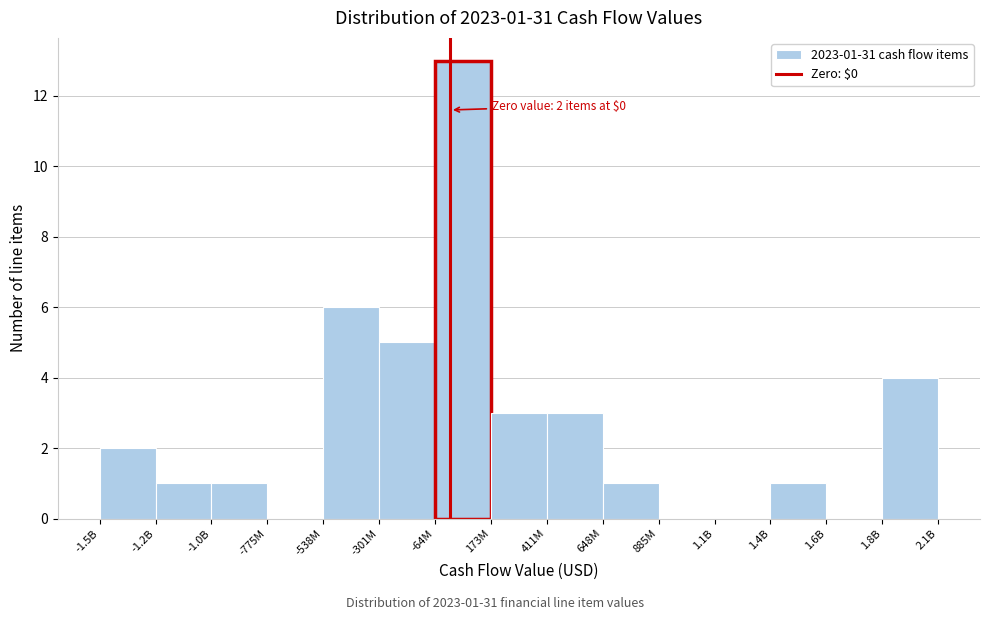

Reading left to right, extract all data points from this chart.

-1.5B=2	-1.2B=1	-1.0B=1	-775M=0	-538M=6	-301M=5	-64M=13	173M=3	411M=3	648M=1	885M=0	1.1B=0	1.4B=1	1.6B=0	1.8B=4